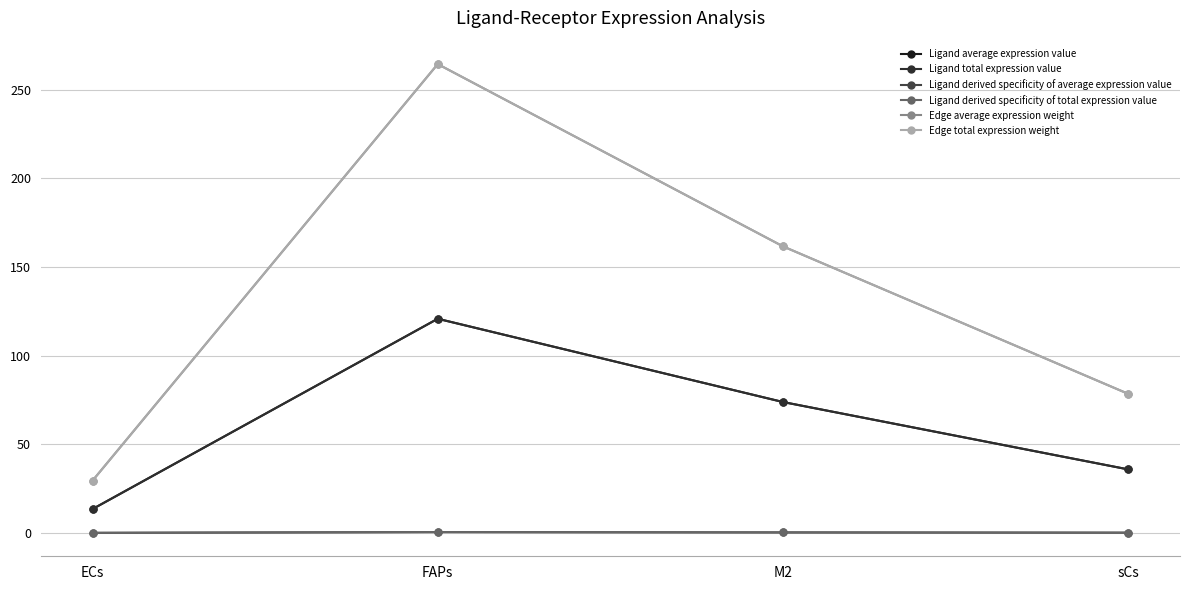

What is the difference between the maximum and minimum values in the Ligand total expression value series?

107.3